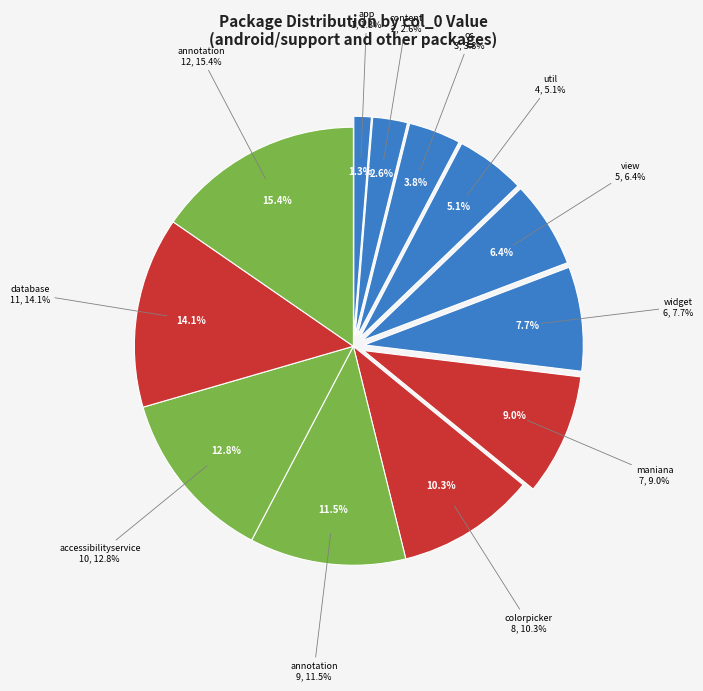

Does android/support/v4/database represent more than half of the total?

No